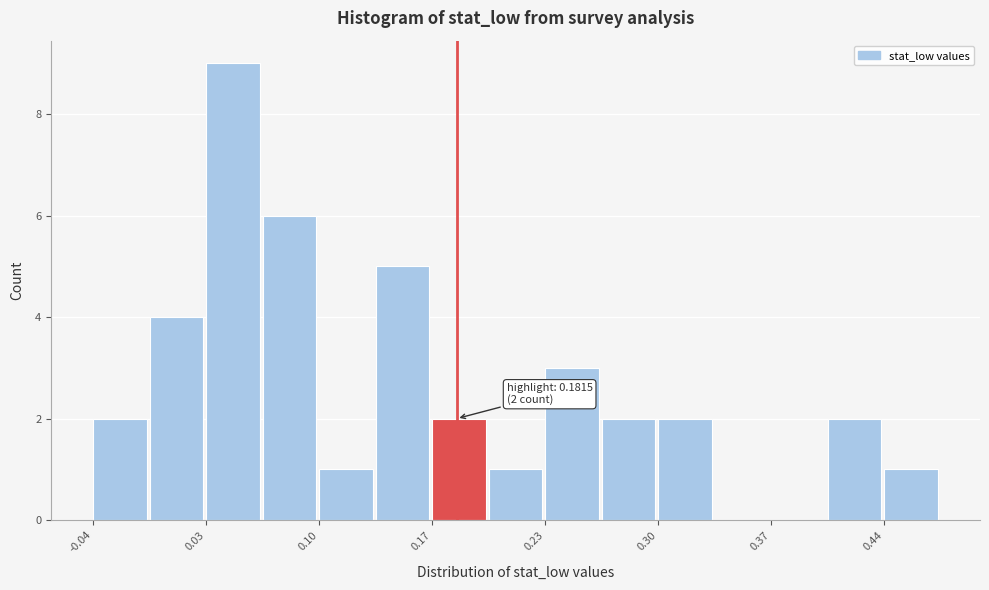

Around what value on the x-axis is the tallest bar? Give the approximate position of its centre, as read against the axis.

0.05